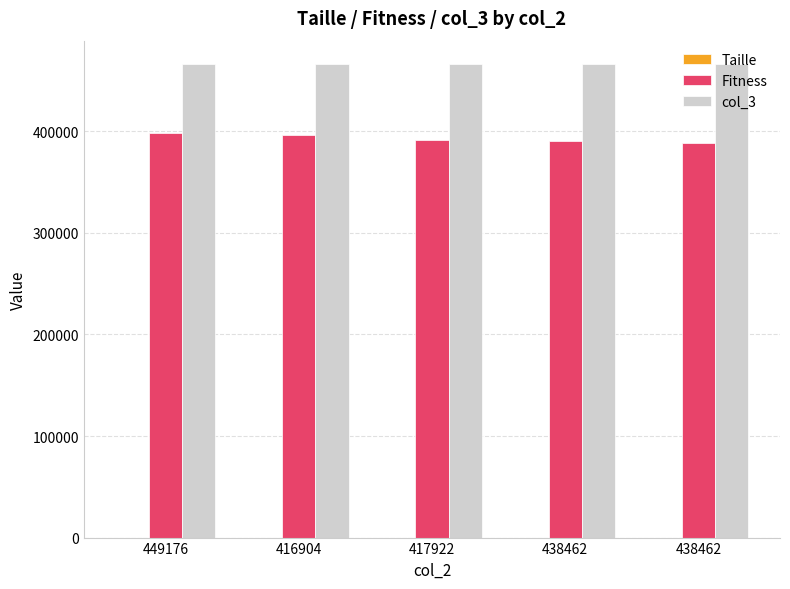

Is the value of Fitness at 438462 greater than the value of col_3 at 438462?

No